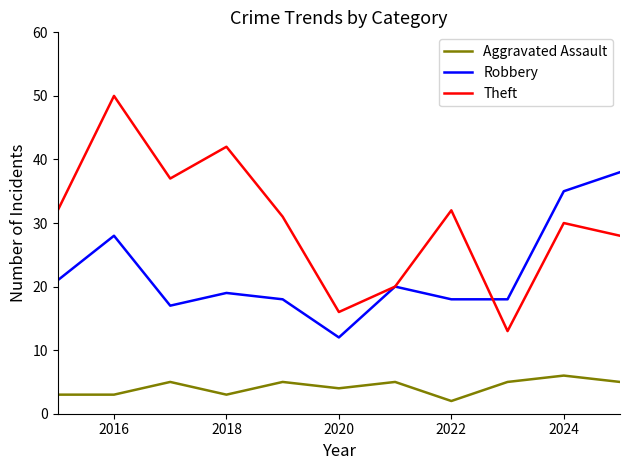

What is the difference between the second highest and second lowest values in the Robbery series?

18